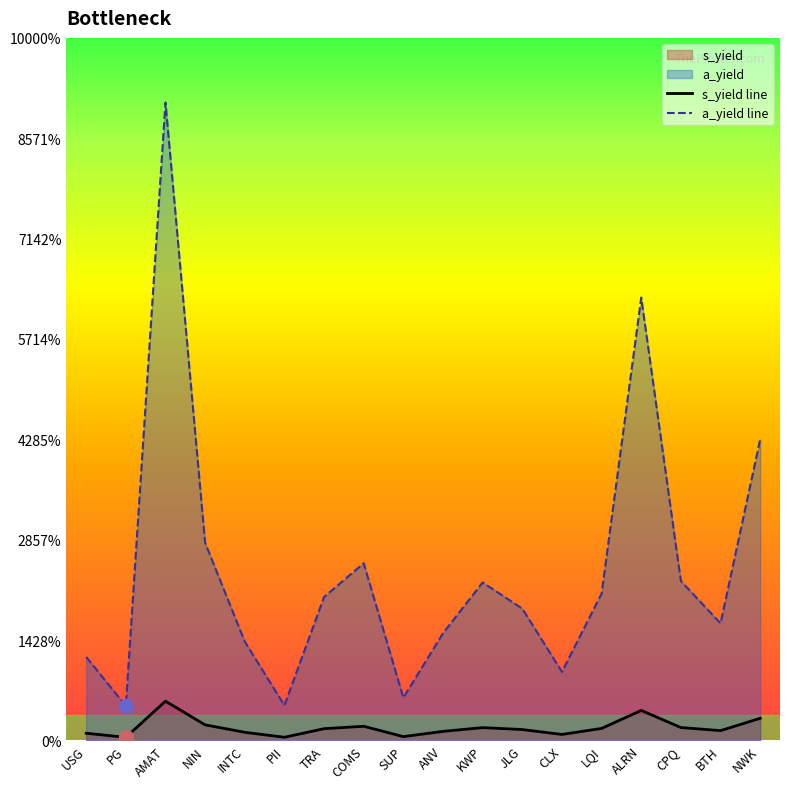

True or false: s_yield line and a_yield line intersect in this chart.

False